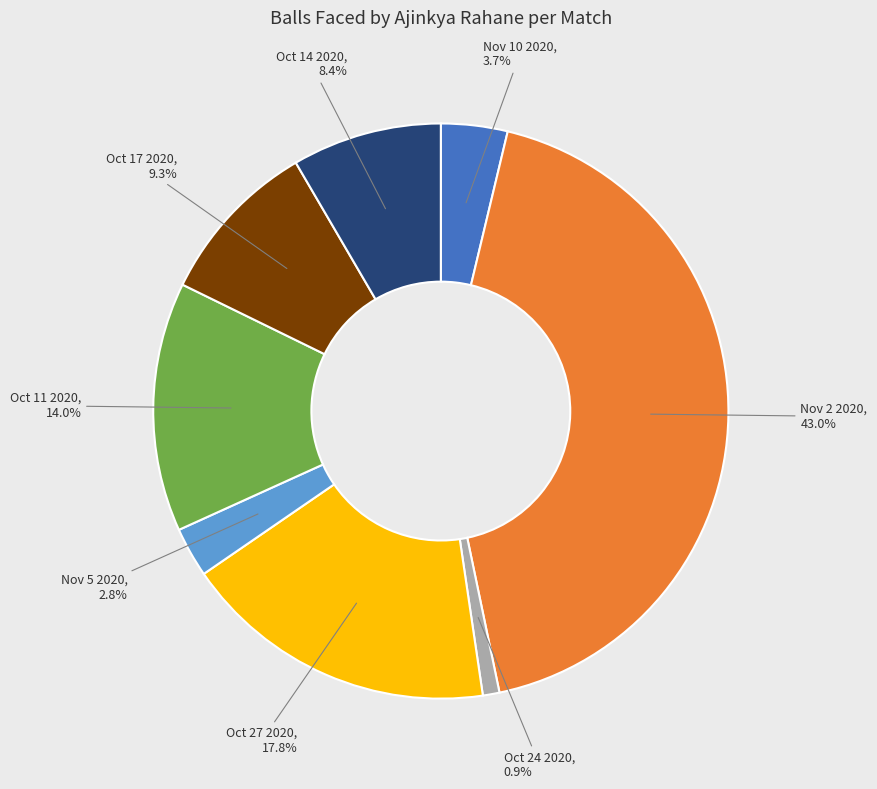

Is Nov 10 2020 the majority of the pie?

No